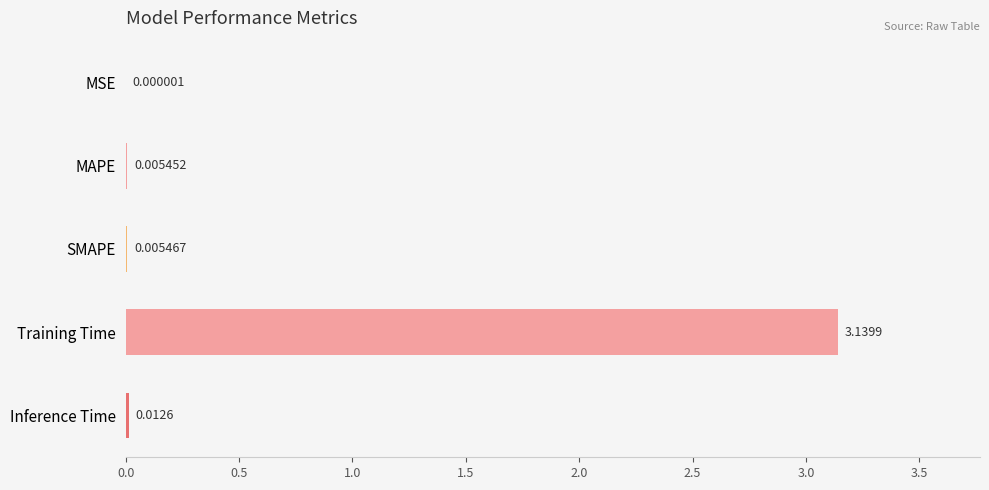

At which label is the value closest to 1?

Inference Time